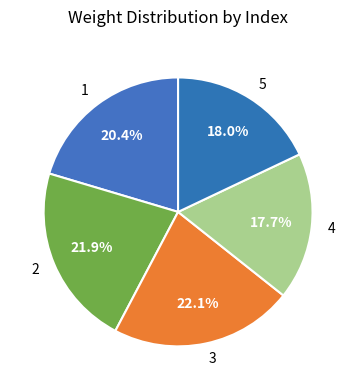

What is the ratio of the value at 2 to the value at 4?

1.2